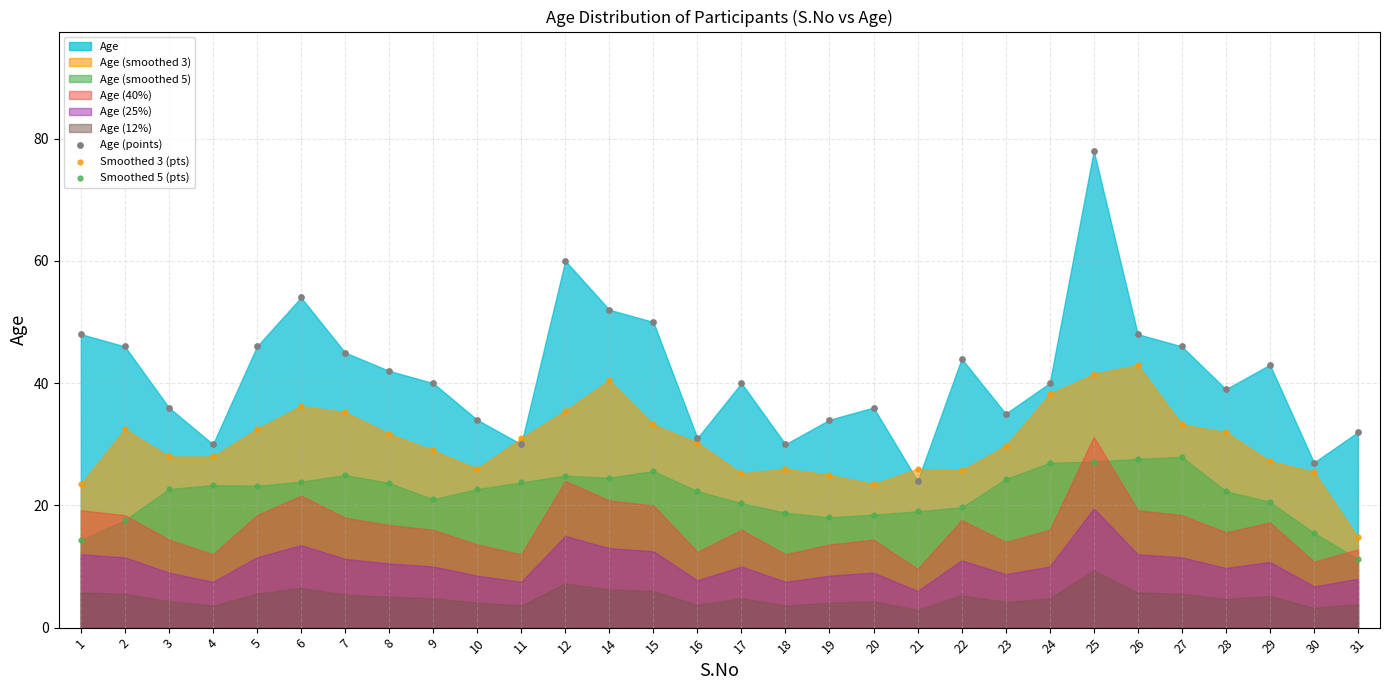

Which series contains the highest Y value?

Age (points)